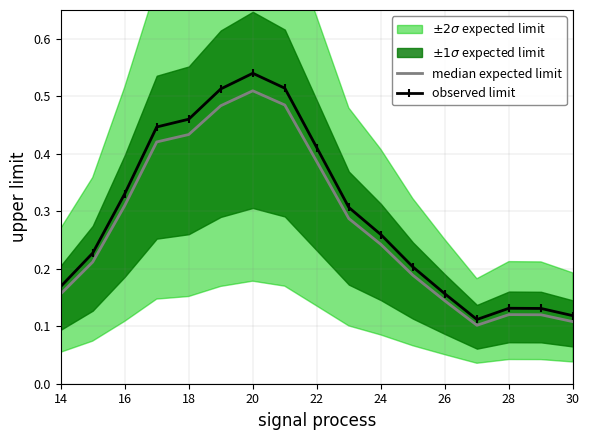

The value of observed limit at 22 is 0.7. True or false?

False